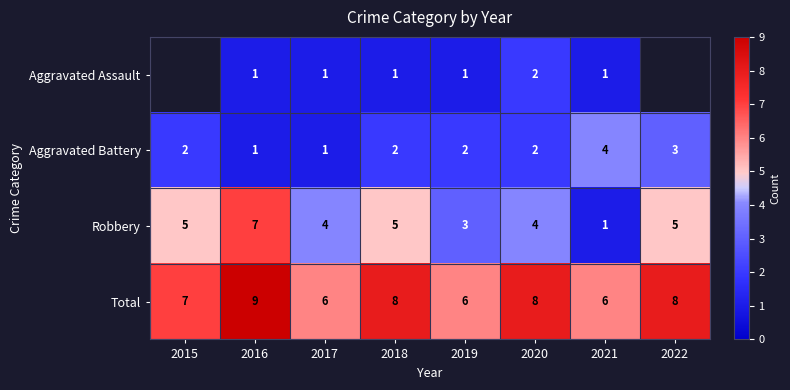

True or false: Aggravated Battery has a value of 3 at 2020.

False